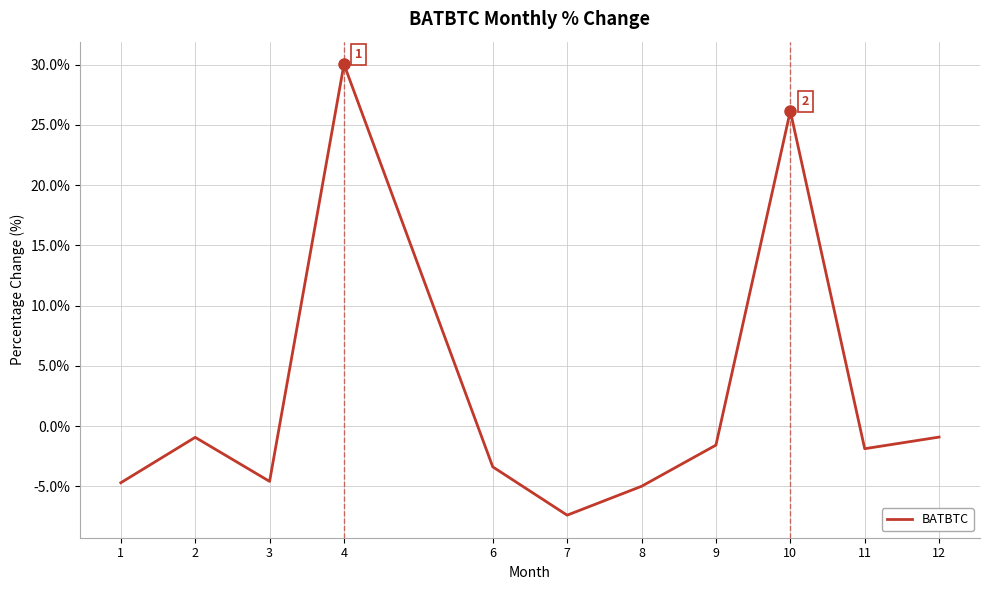

The chart shows a value of -1.4 at 8. True or false?

False